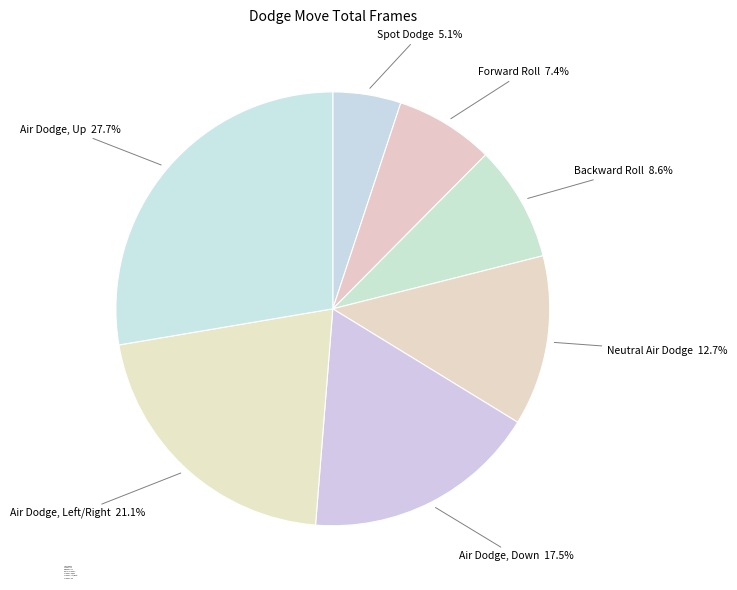

Is there any slice that represents more than half of the pie?

No